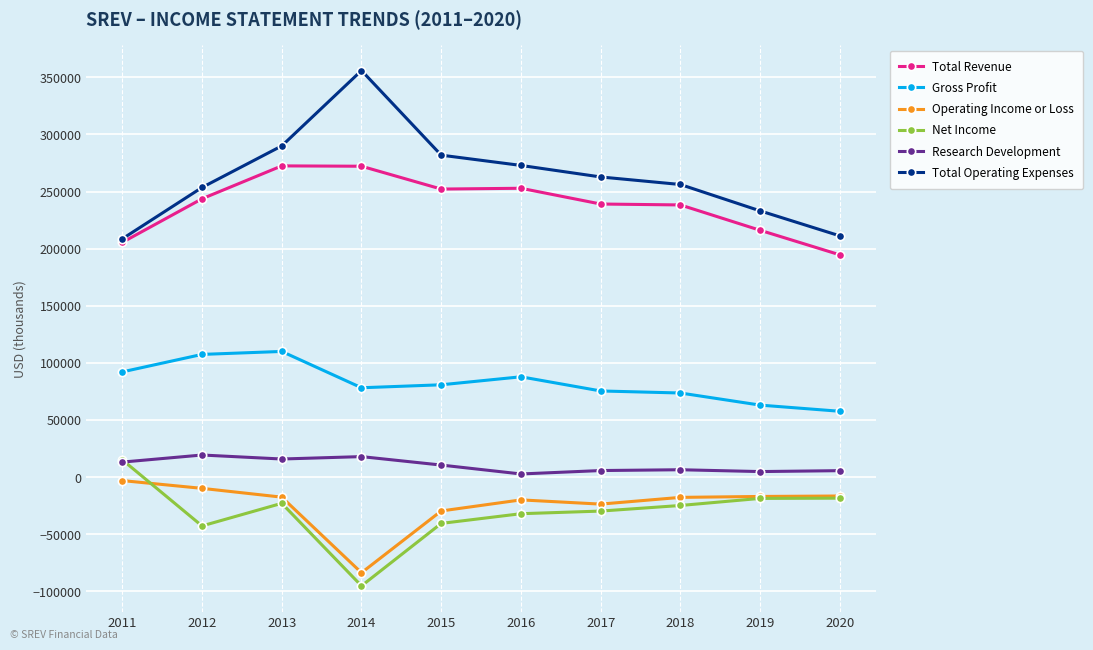

Which series has the largest total across all categories?

Total Operating Expenses